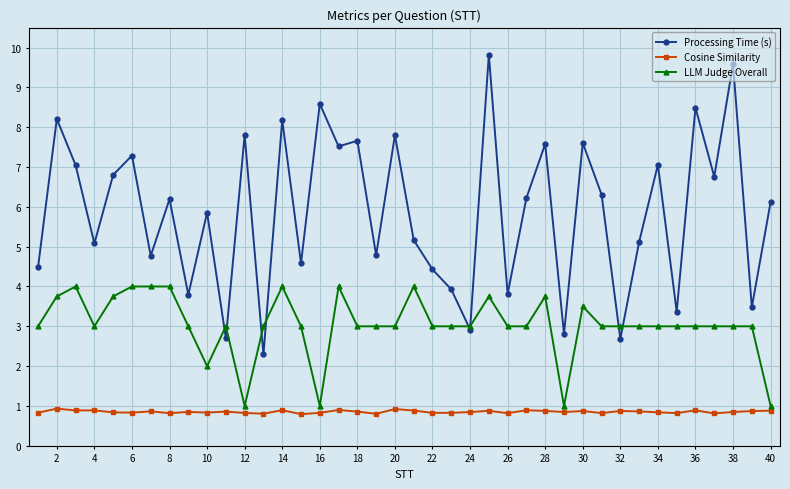

What are all the series names shown in the legend?

Processing Time (s), Cosine Similarity, LLM Judge Overall